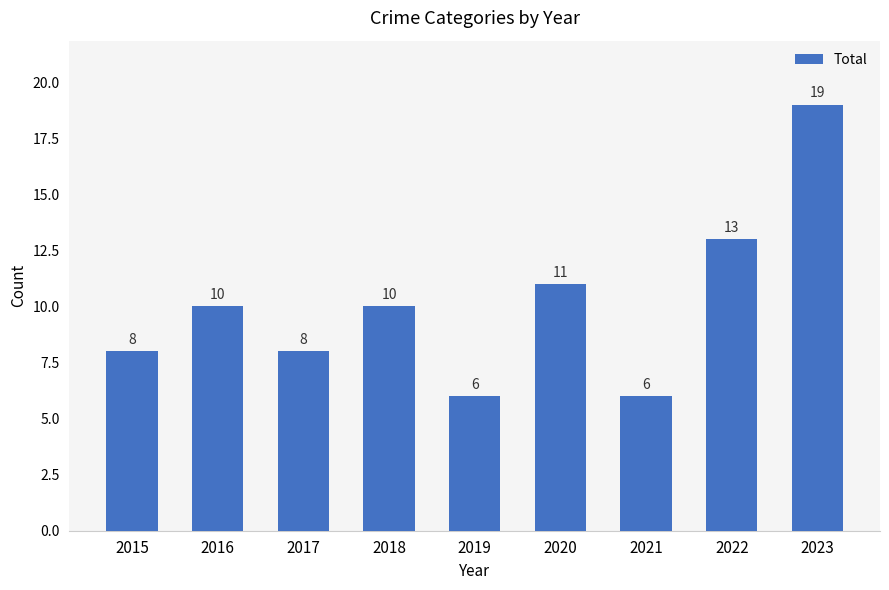

True or false: the data shows 4 at 2015.

False